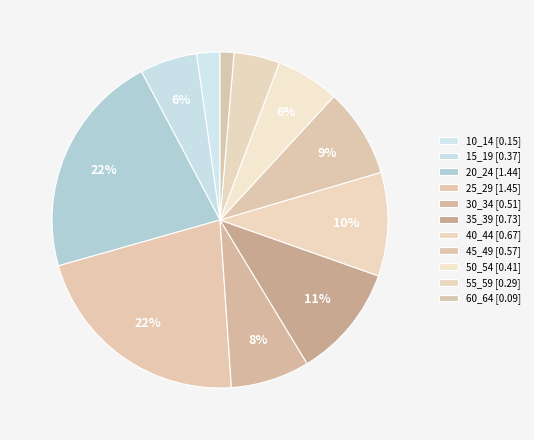

Is 10_14 the majority of the pie?

No